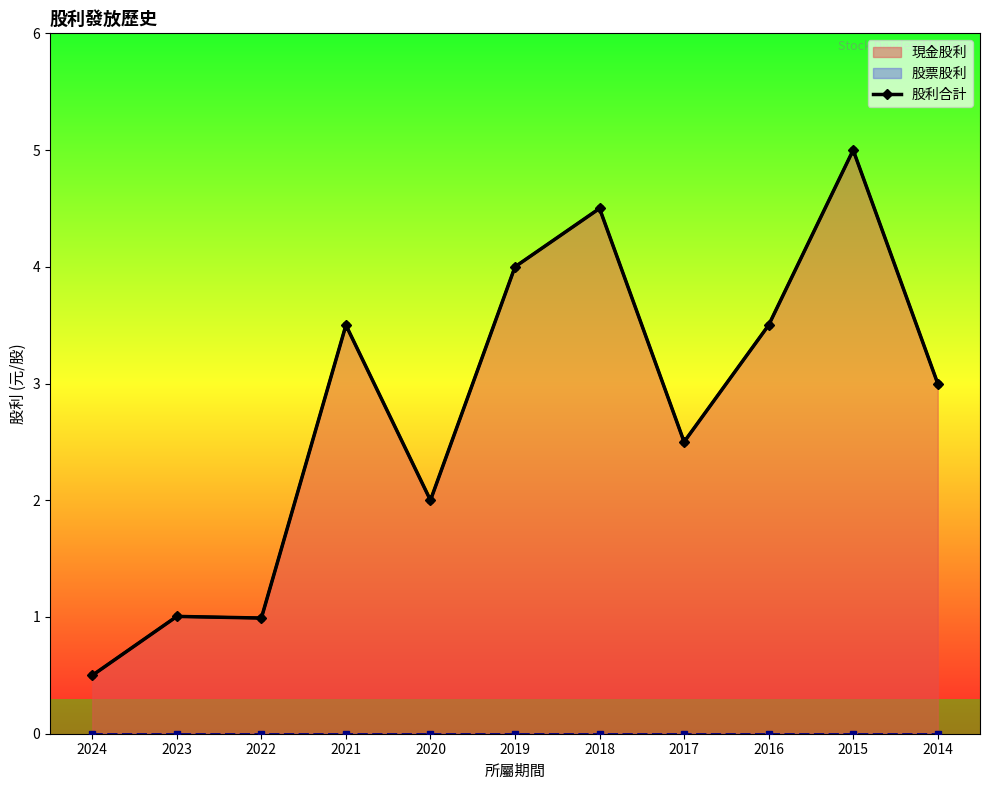

List the labels in order of value, largest first.

2015, 2018, 2019, 2021, 2016, 2014, 2017, 2020, 2023, 2022, 2024